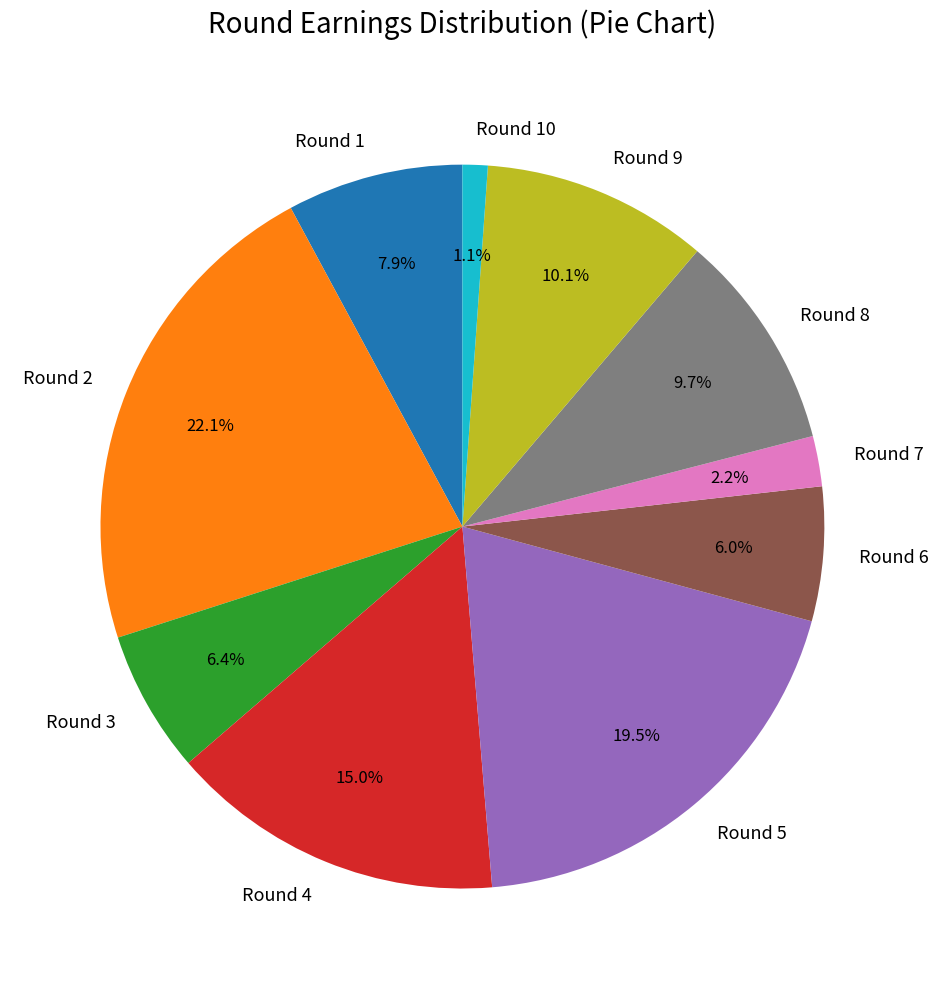

To the nearest percent, what portion does Round 8 represent?

10%